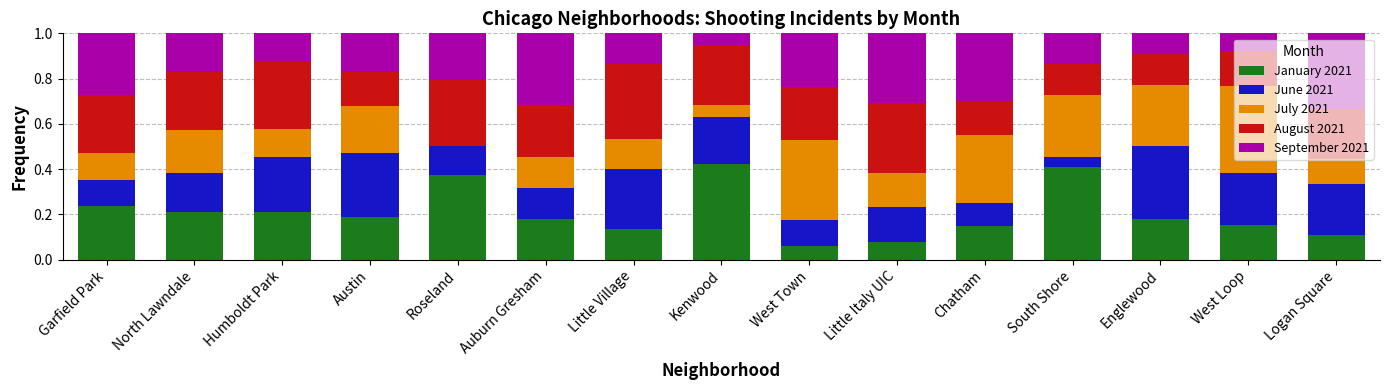

Is it true that January 2021 equals 0.0 at West Town?

False